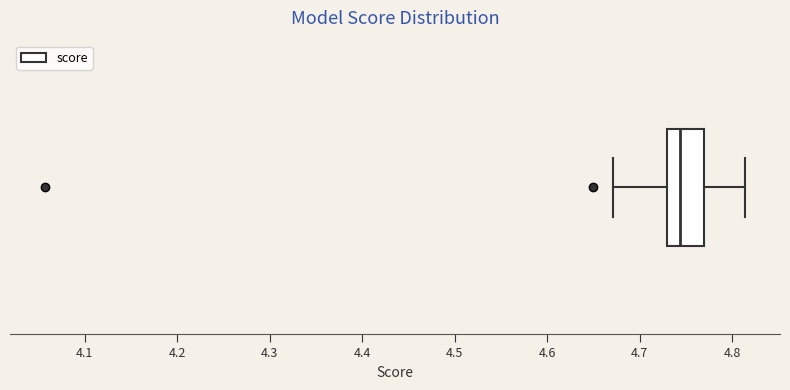

Transcribe this box plot: give where the median line is, the range the box spans, and where the two whiskers end, as read against the x-axis. The values are not printed on the chart, so give them approximately, as read against the axis.

median 4.74, box 4.73 to 4.77, whiskers 4.67 to 4.81